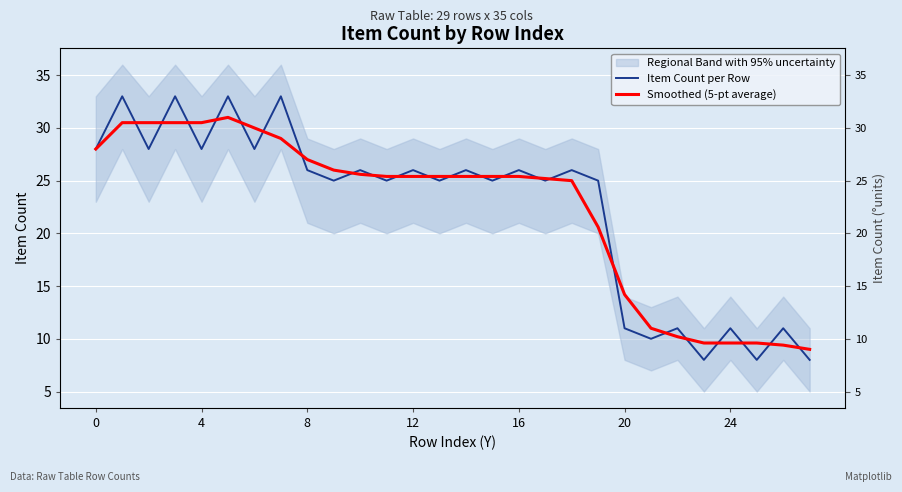

The Item Count per Row series shows 6.6 at 20. True or false?

False